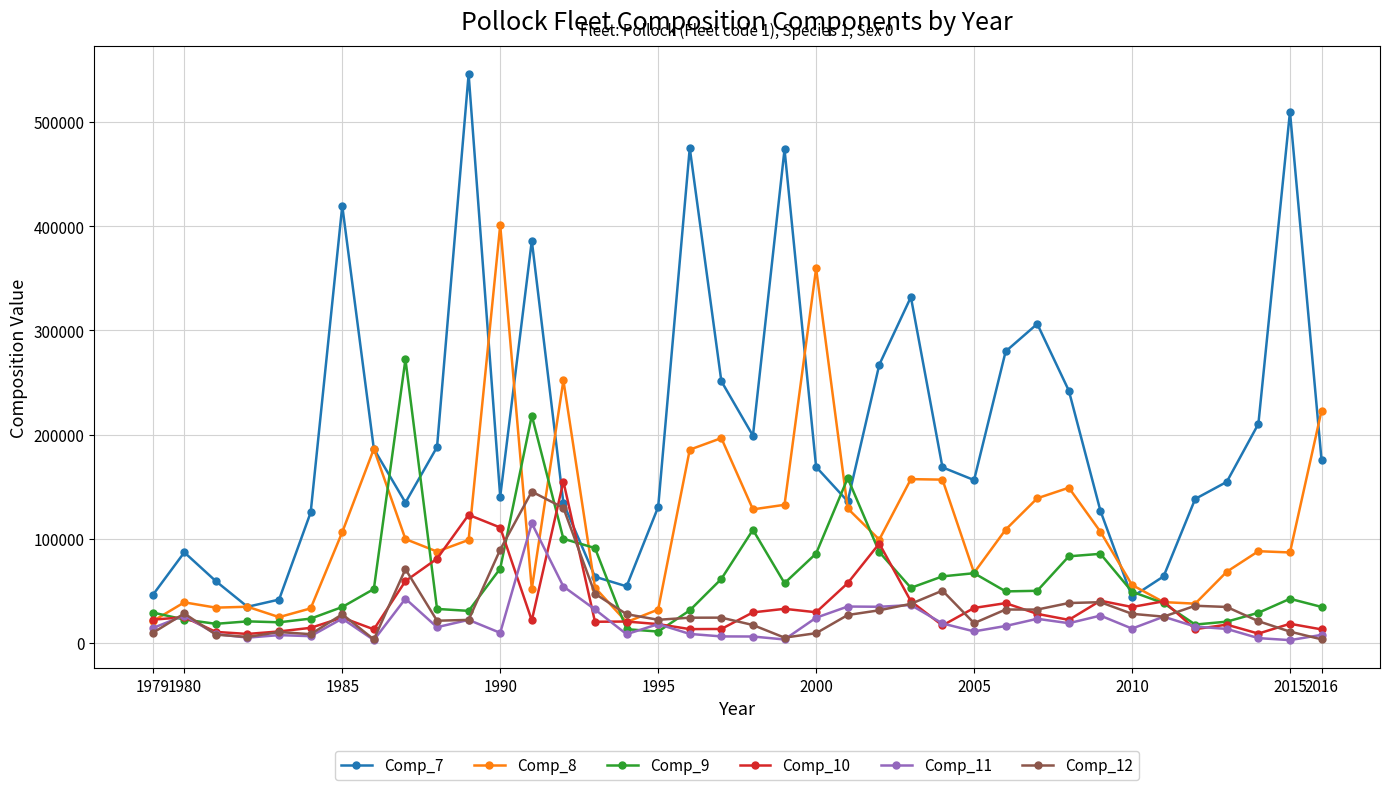

Which series has the largest range (max minus min)?

Comp_7